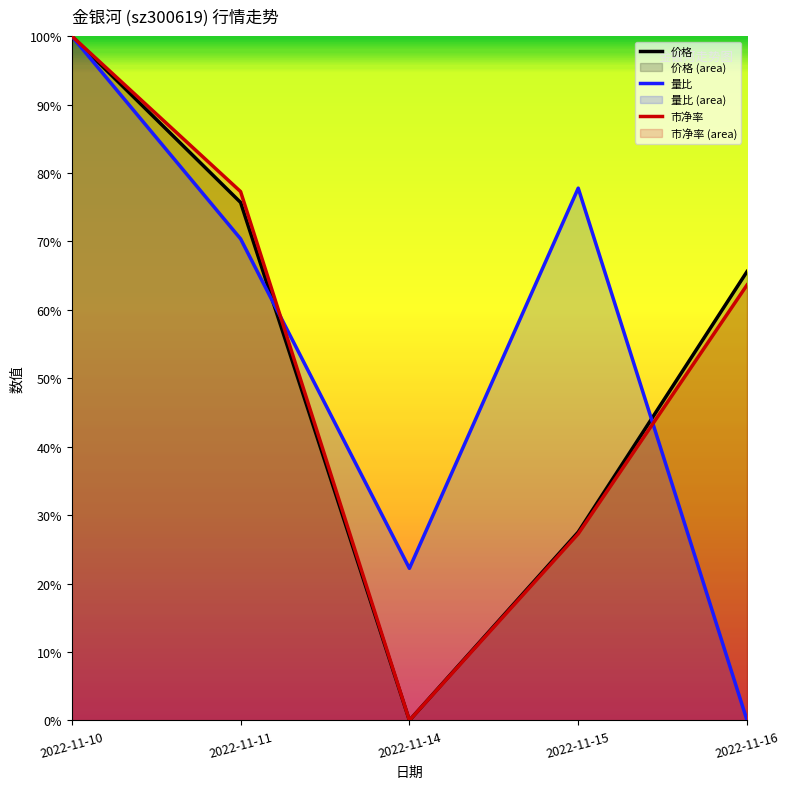

True or false: 市净率 has more than 1 points higher than both neighbors.

False